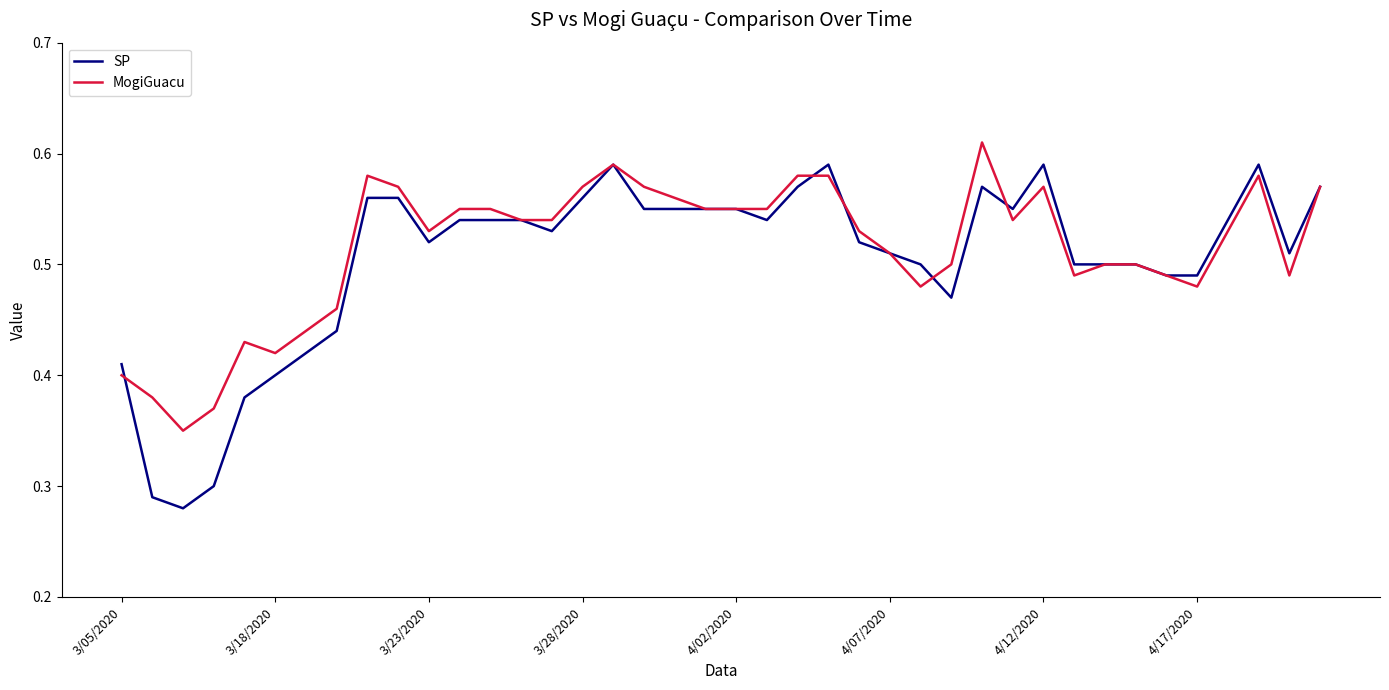

Which series has the largest range (max minus min)?

SP